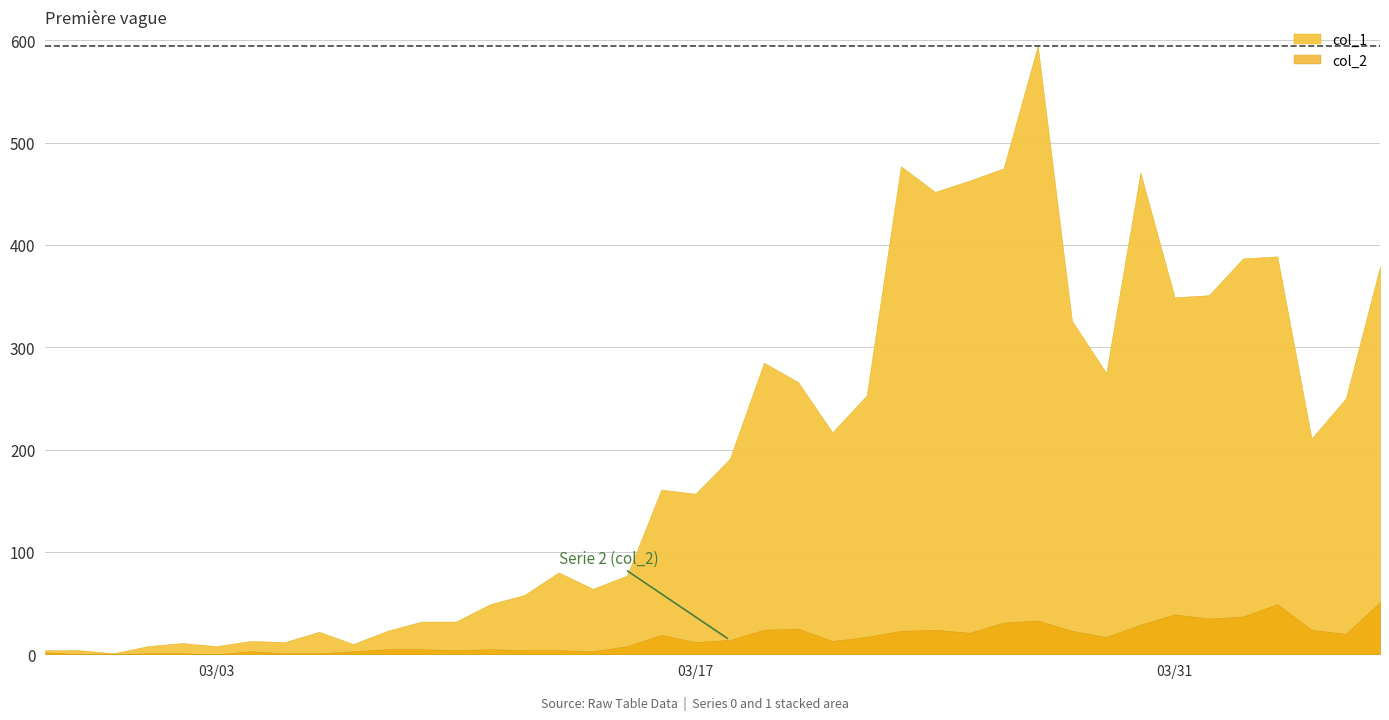

What is the label of the 4th point from the left?

2020-03-01